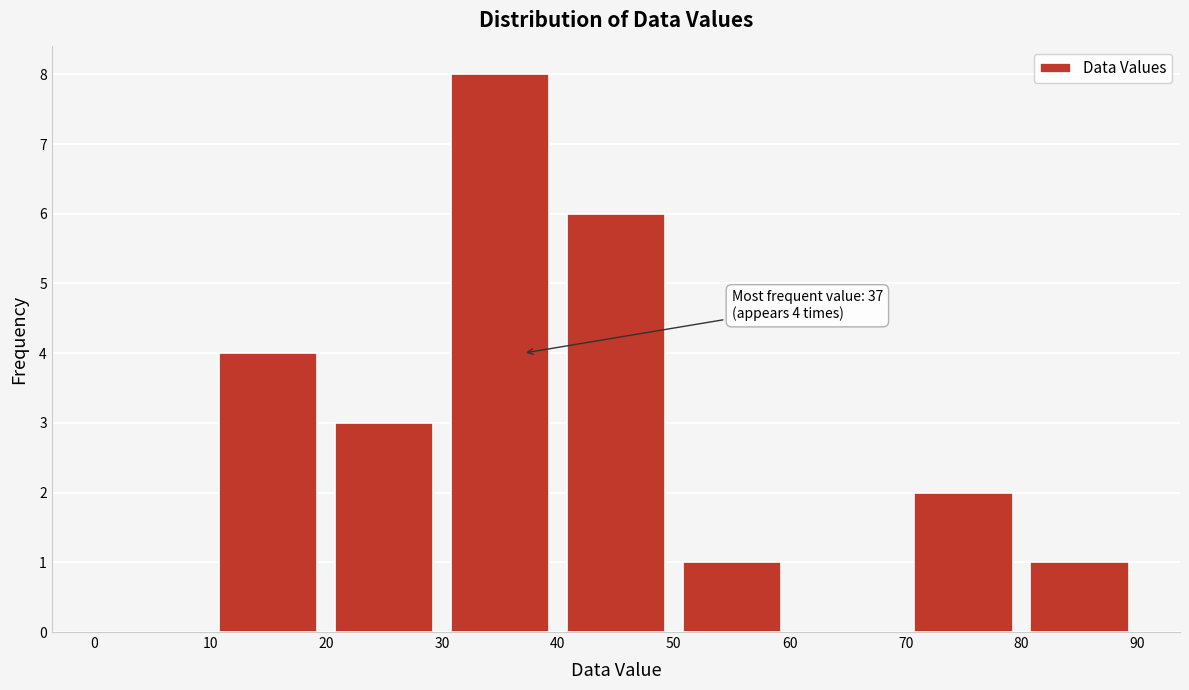

Which range on the x-axis has the tallest bar?

30 to 40